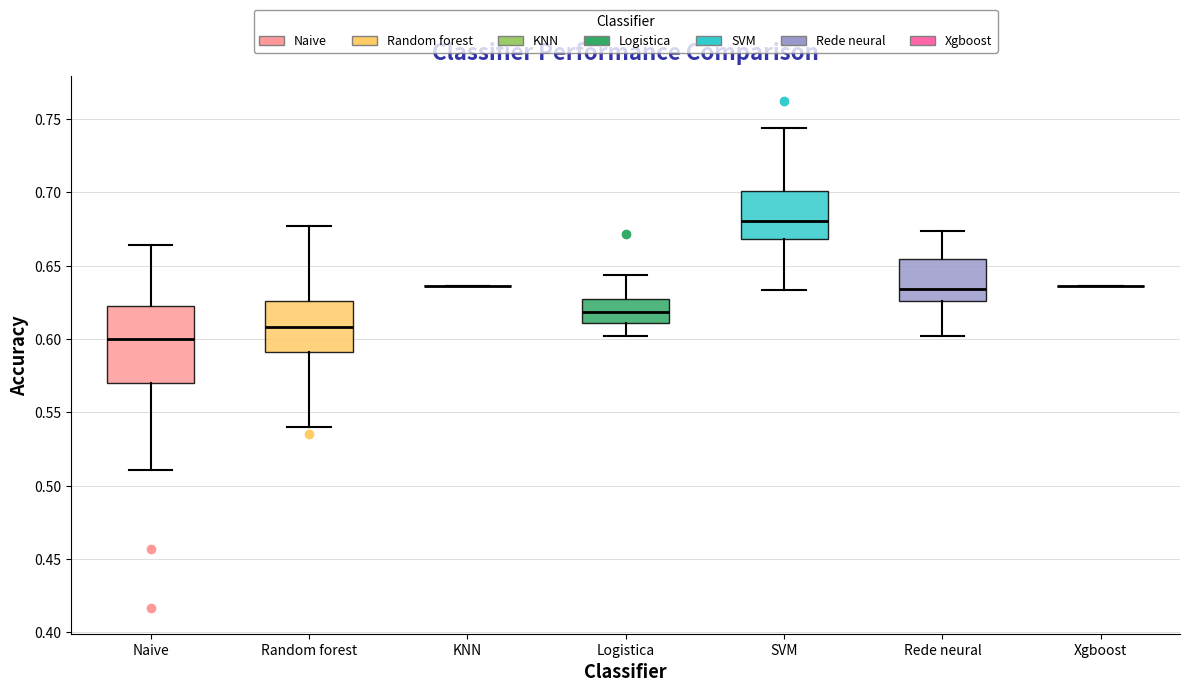

Reading left to right, transcribe this box plot: for each box, give where its median line is, the range the box spans, and where its two whiskers end, as read against the y-axis. The values are not printed on the chart, so give them approximately, as read against the axis.

Naive: median 0.600, box 0.570 to 0.620, whiskers 0.510 to 0.665
Random forest: median 0.610, box 0.590 to 0.625, whiskers 0.540 to 0.675
KNN: box collapsed to a line at 0.635, whiskers 0.635 to 0.635
Logistica: median 0.620, box 0.610 to 0.625, whiskers 0.600 to 0.645
SVM: median 0.680, box 0.670 to 0.700, whiskers 0.635 to 0.745
Rede neural: median 0.635, box 0.625 to 0.655, whiskers 0.600 to 0.675
Xgboost: box collapsed to a line at 0.635, whiskers 0.635 to 0.635